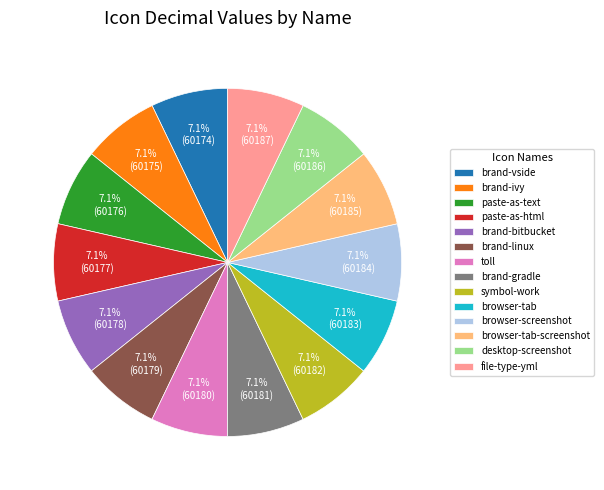

How many segments does this pie chart have?

14